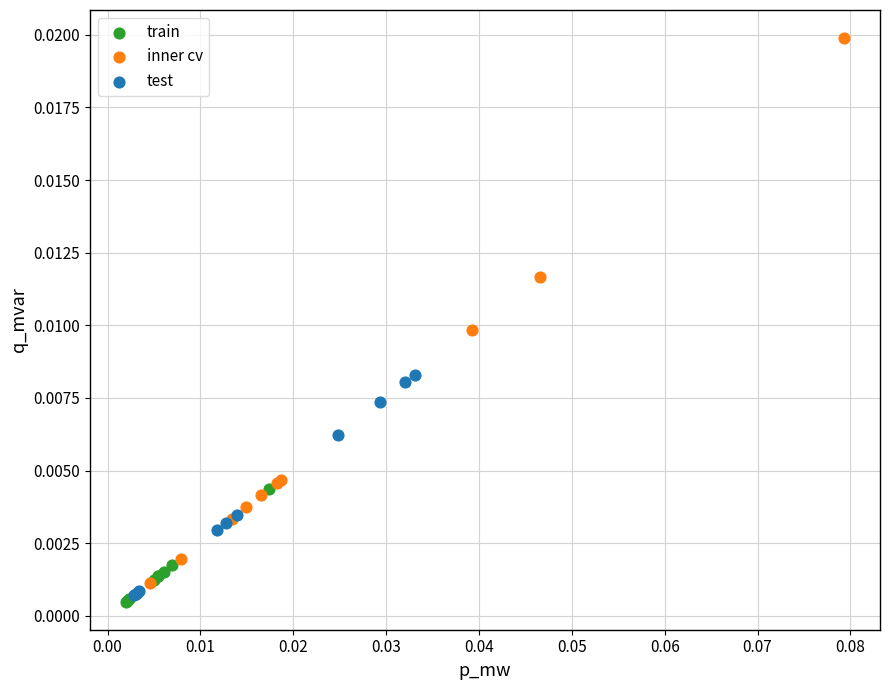

Which series has the widest spread of Y values?

inner cv